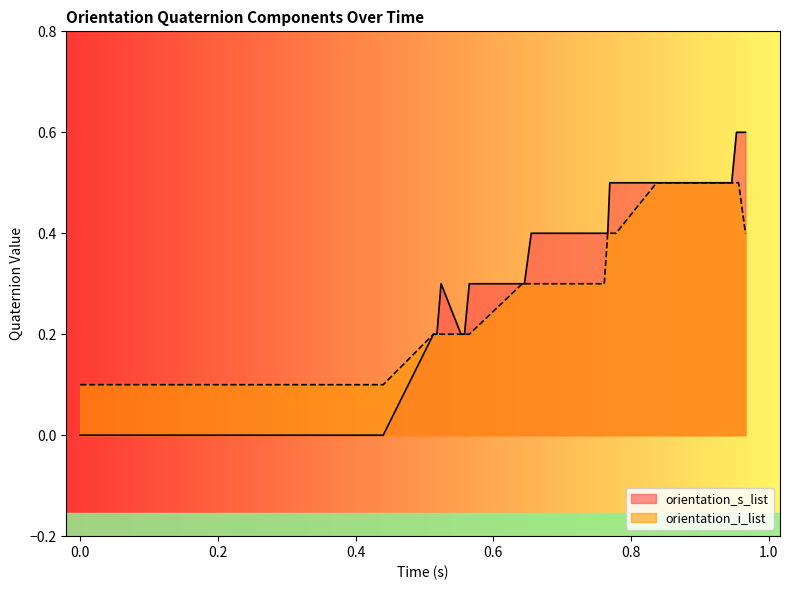

Reading right to left, list all the values displayed in this chart.

orientation_s_list: 0.6	0.6	0.6	0.5	0.5	0.5	0.5	0.5	0.5	0.5	0.5	0.4	0.4	0.4	0.3	0.3	0.3	0.2	0.2	0.2	0.3	0.2	0.2	0.2	0.0	0.0	0.0	-0.0	-0.0	-0.0	-0.0	-0.0	-0.0	-0.0	-0.0	-0.0	-0.0	-0.0	-0.0	-0.0
orientation_i_list: 0.4	0.5	0.5	0.5	0.5	0.5	0.5	0.5	0.4	0.4	0.4	0.4	0.3	0.3	0.3	0.3	0.2	0.2	0.2	0.2	0.2	0.2	0.2	0.2	0.1	0.1	0.1	0.1	0.1	0.1	0.1	0.1	0.1	0.1	0.1	0.1	0.1	0.1	0.1	0.1